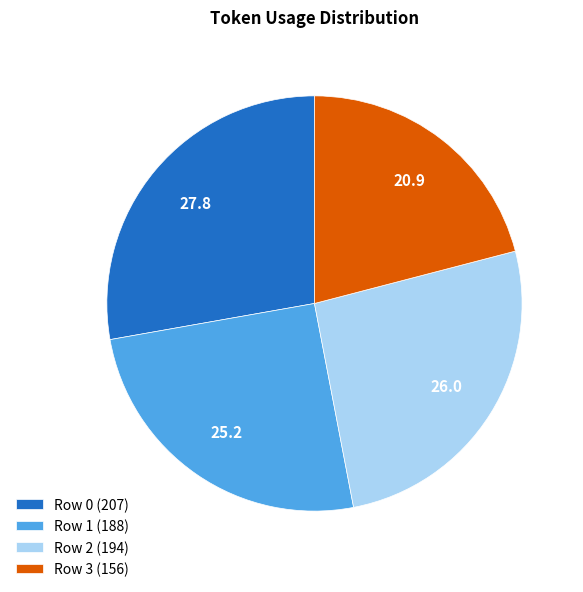

The Row 0 slice represents 39% of the pie. True or false?

False